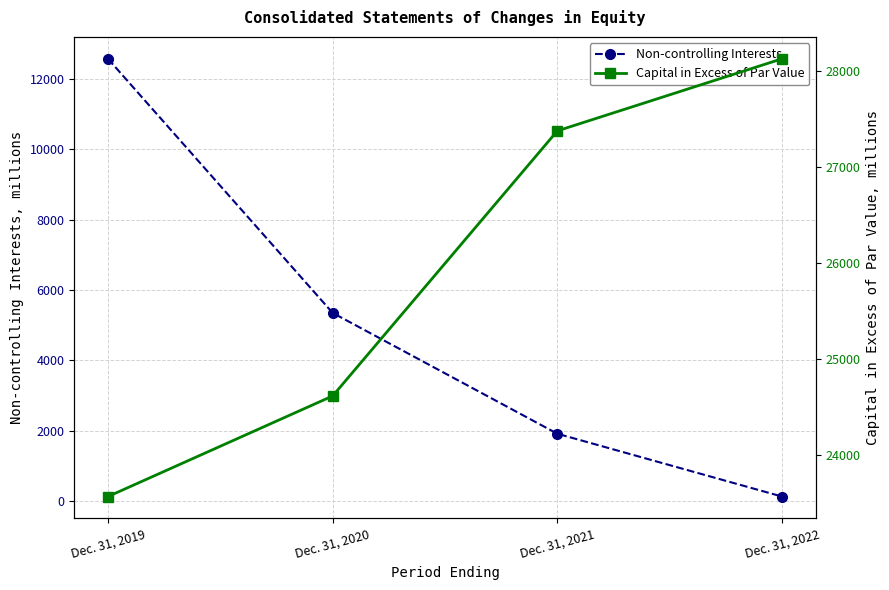

Reading left to right, list all the values displayed in this chart.

Non-controlling Interests: 12570	5349	1916	131
Capital in Excess of Par Value: 23565	24613	27375	28126